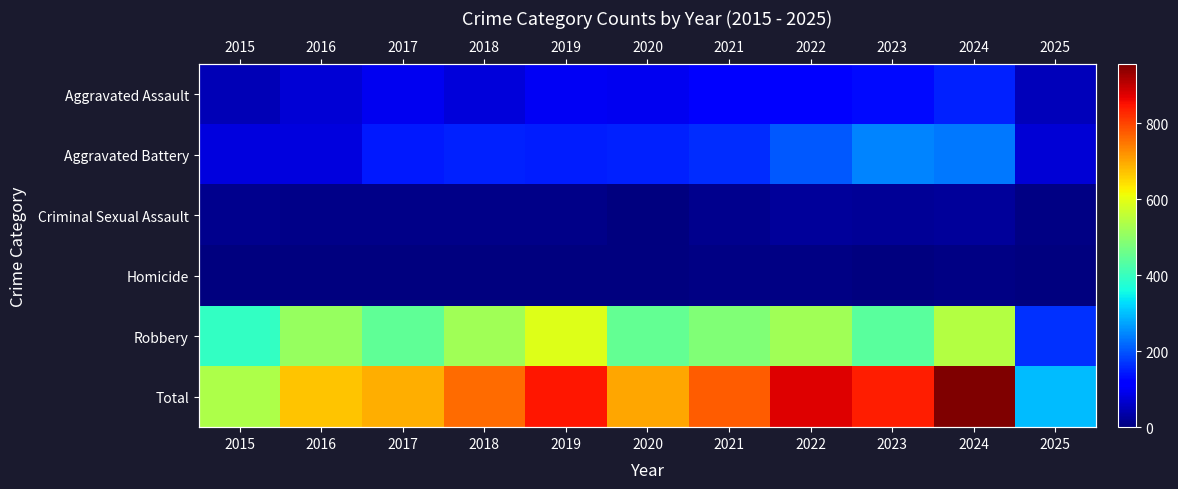

What is the greatest value displayed?

956